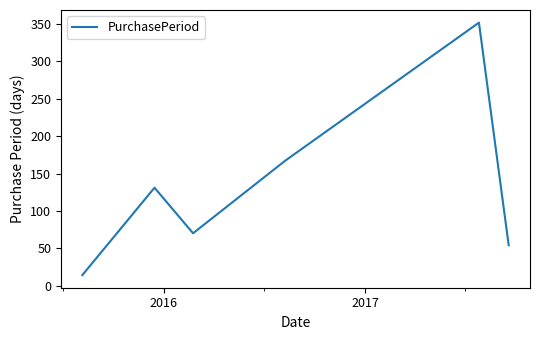

What is the sum of all values?

788